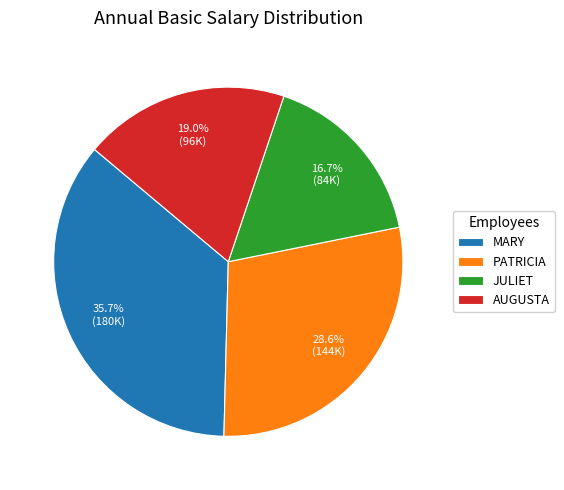

Is PATRICIA the majority of the pie?

No